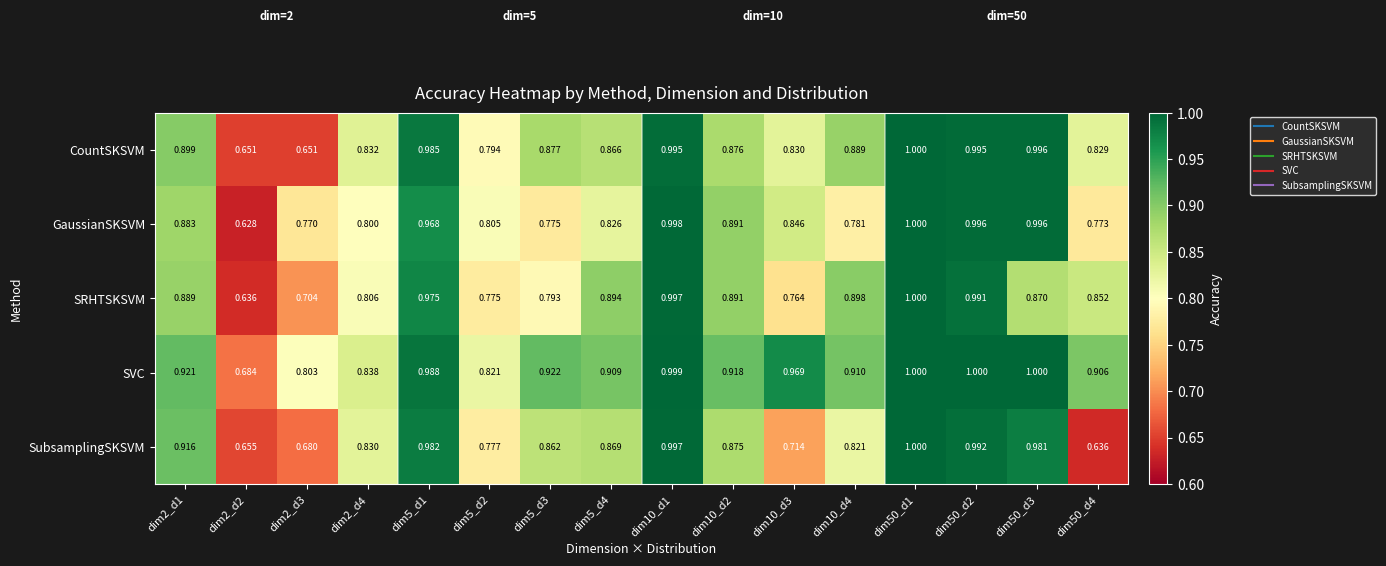

Which series changed the most between dim2_d2 and dim50_d4?

SVC